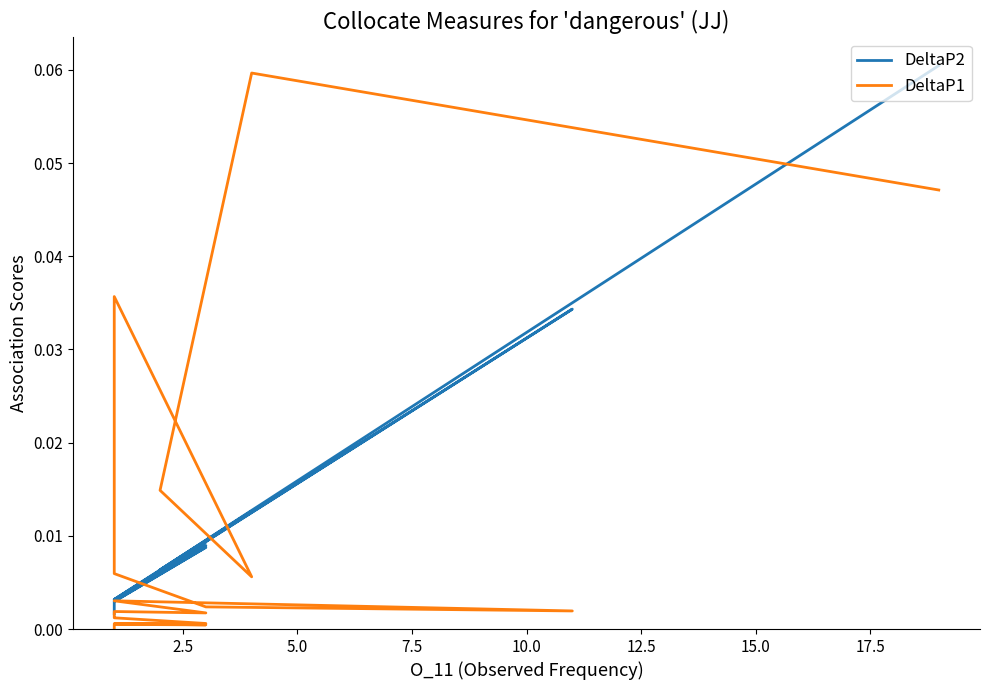

Rank the series by their average value, from highest to lowest.

DeltaP2, DeltaP1